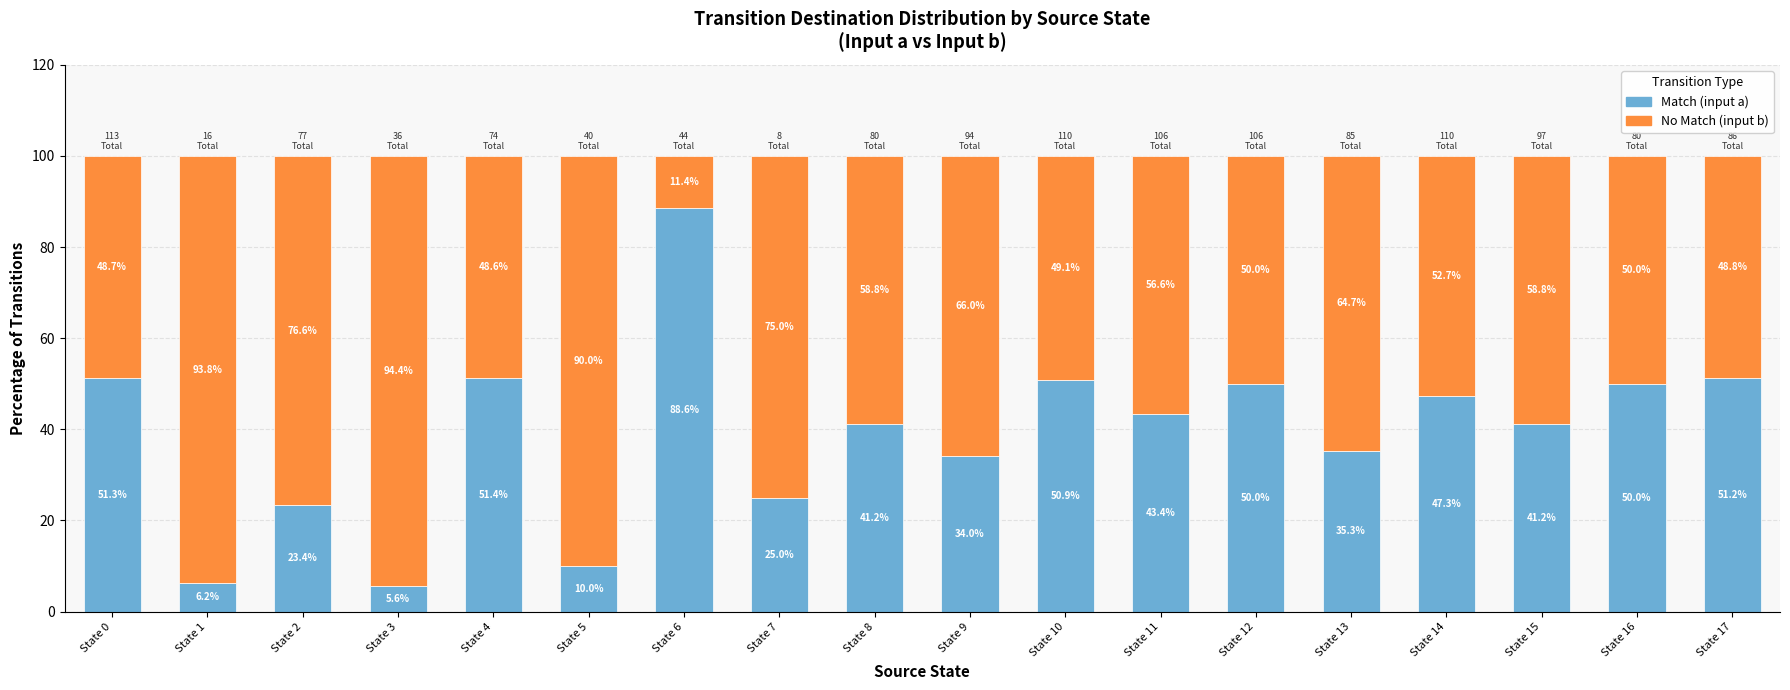

Where does the Match (input a) series first go above 43?

State 0